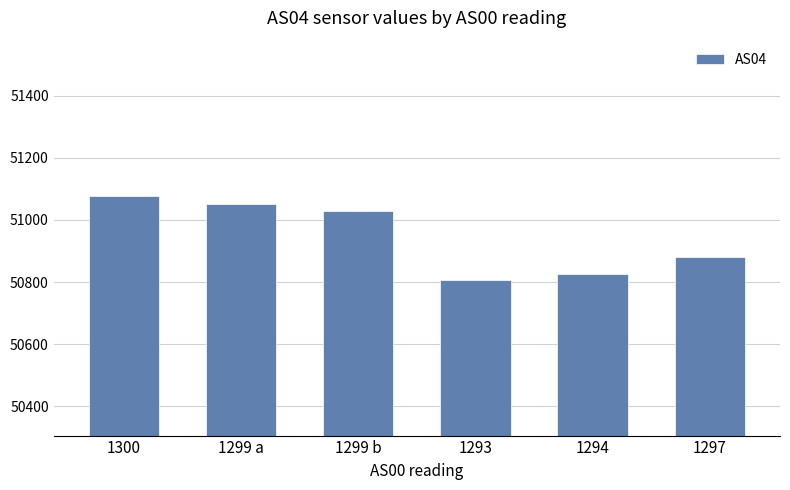

True or false: the data shows 75760 at 1299 a.

False